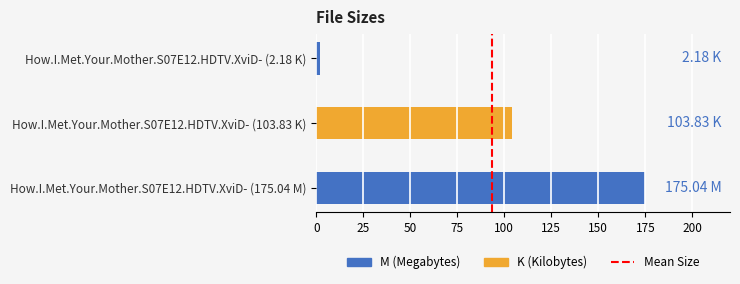

Are the bars grouped side by side (vs. stacked)?

No